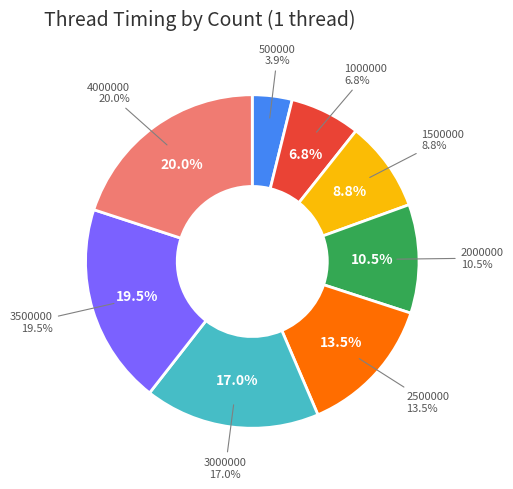

Count the number of slices in the pie.

8